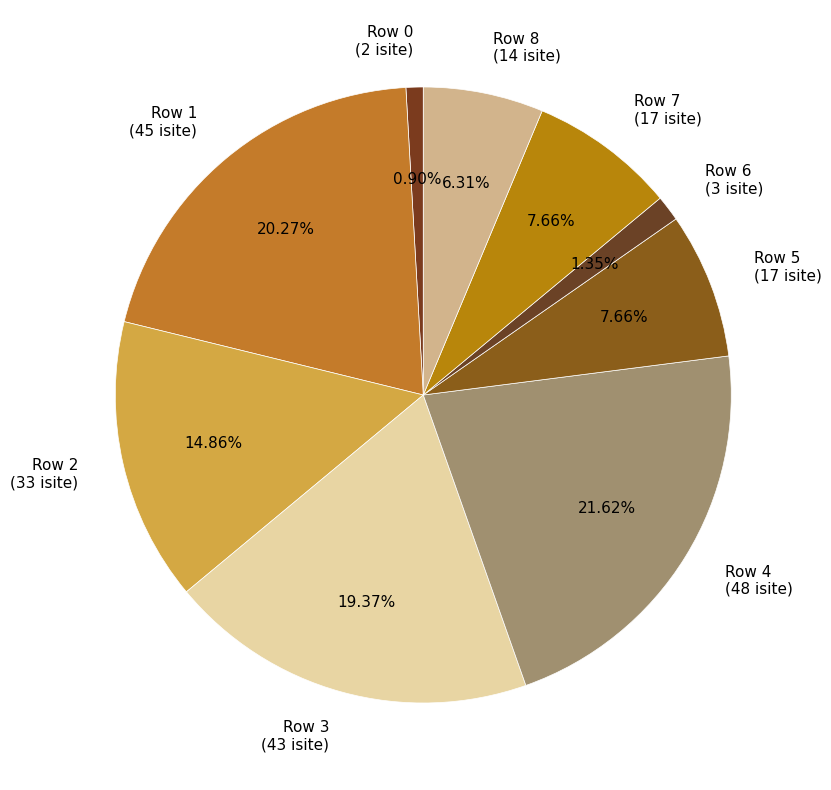

To the nearest percent, what portion does Row 0 represent?

1%